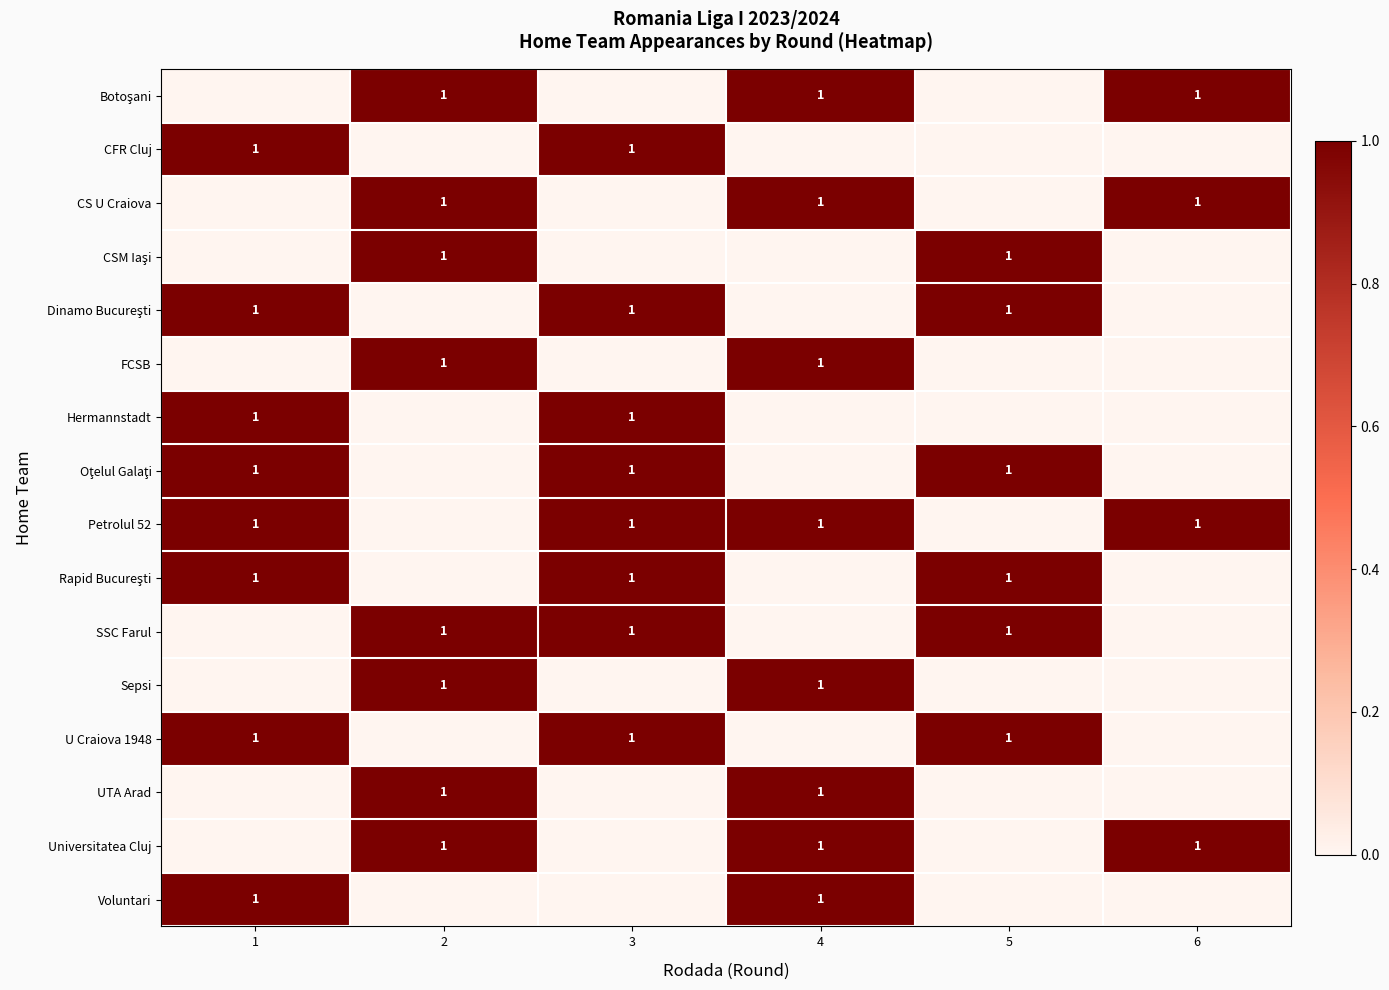

The value of Voluntari at 1 is 1. True or false?

True